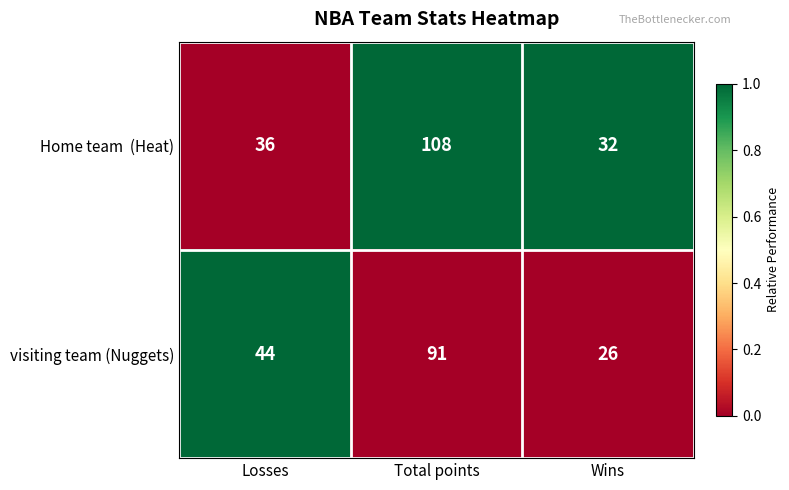

What is the spread (max minus min) of values at Total points?

17